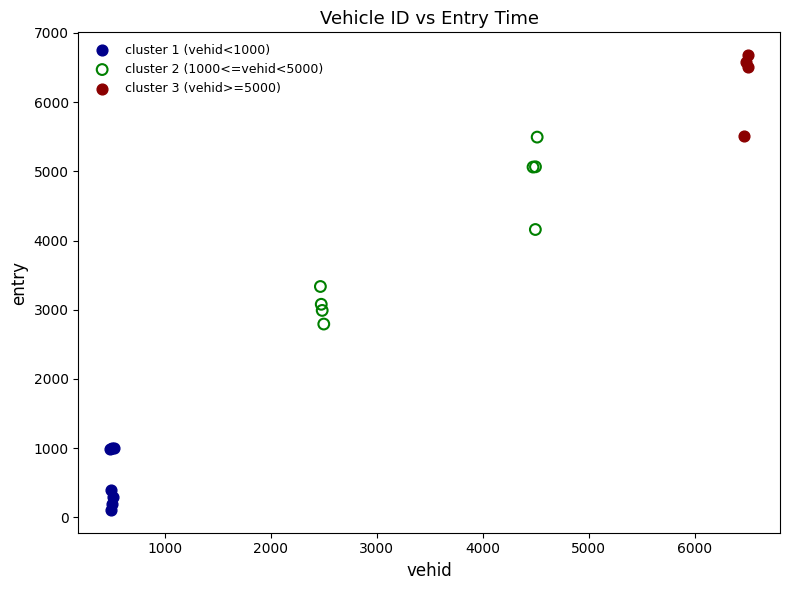

Which series contains the lowest Y value?

cluster 1 (vehid<1000)